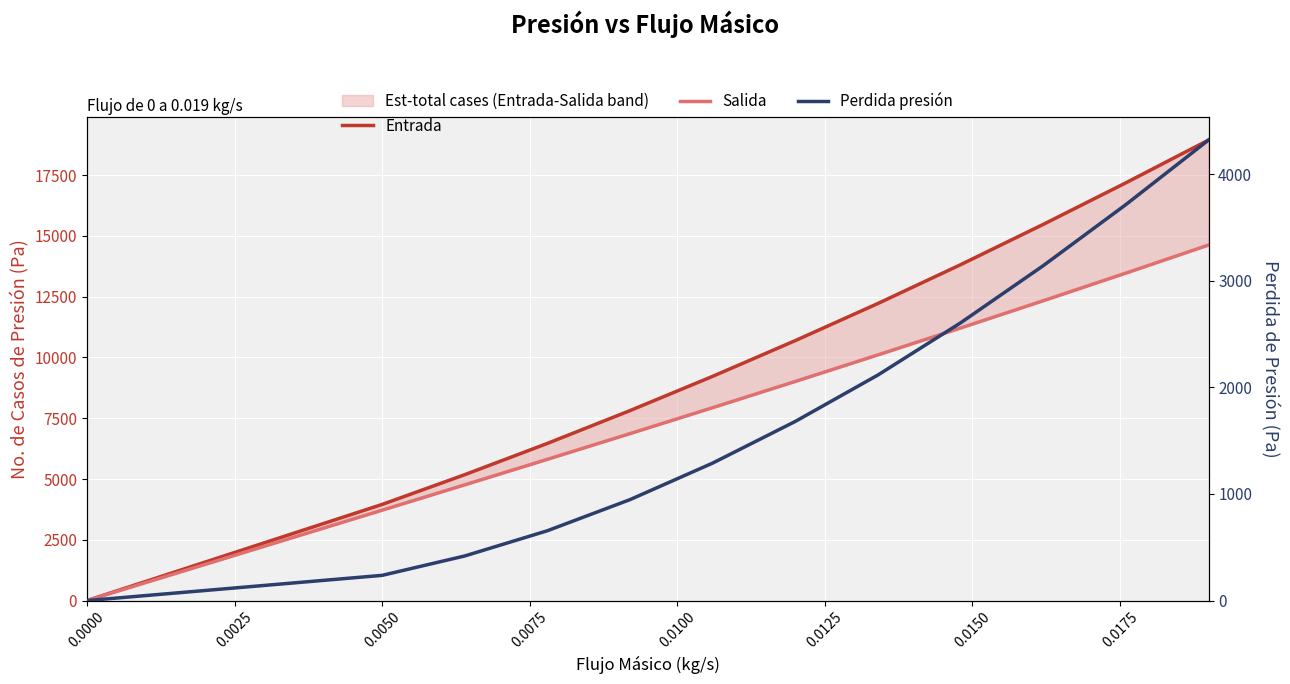

How many distinct data groups are displayed?

3